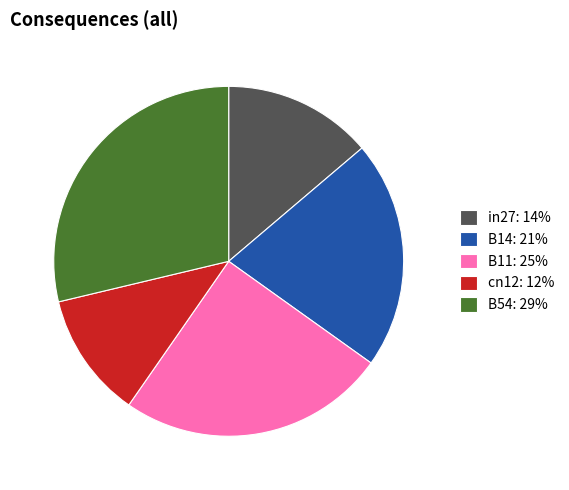

How many slices are in this pie chart?

5